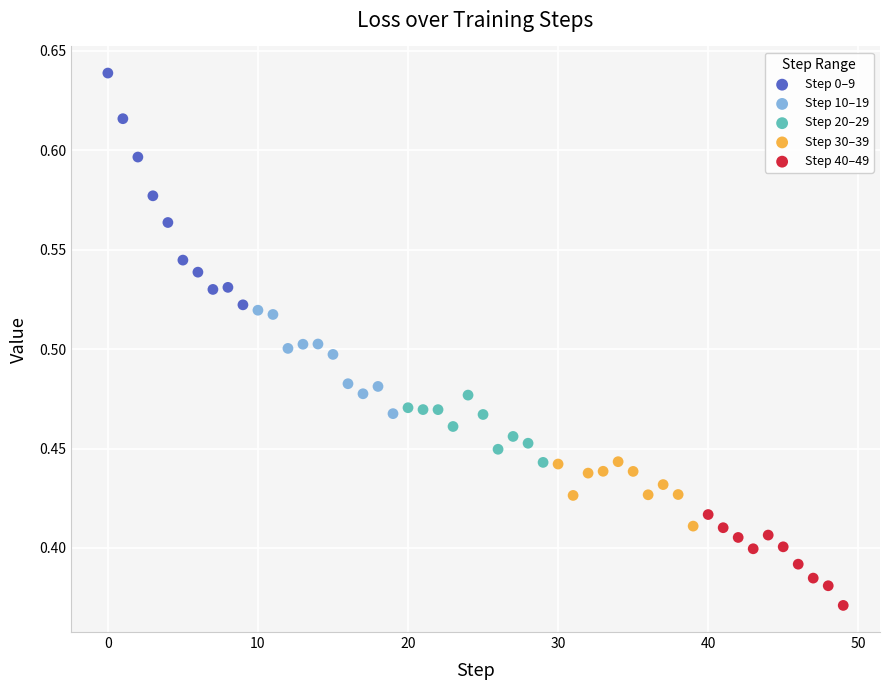

Which series has the largest Y range (max minus min)?

Step 0–9